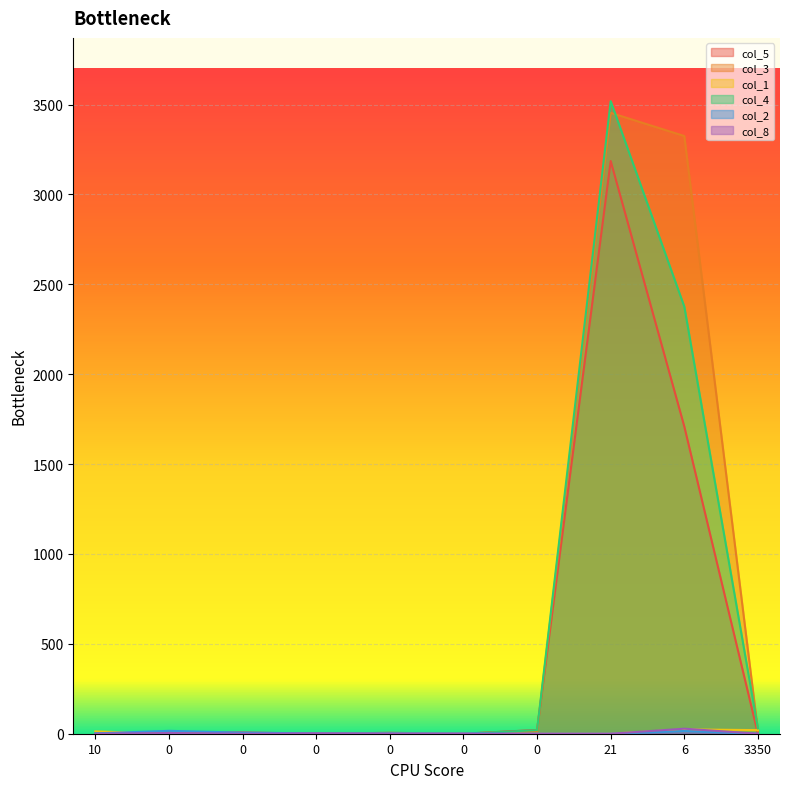

How many lines are shown in the chart?

6